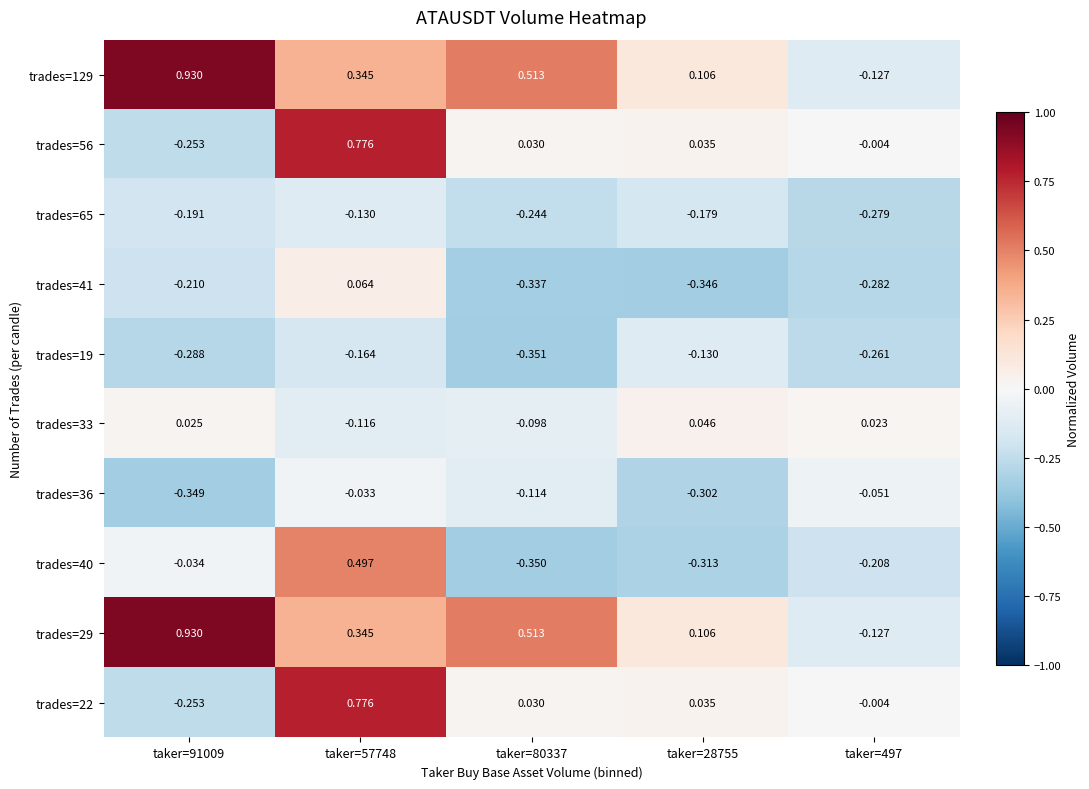

Is the value of trades=41 at taker=28755 greater than the value of trades=36 at taker=80337?

No